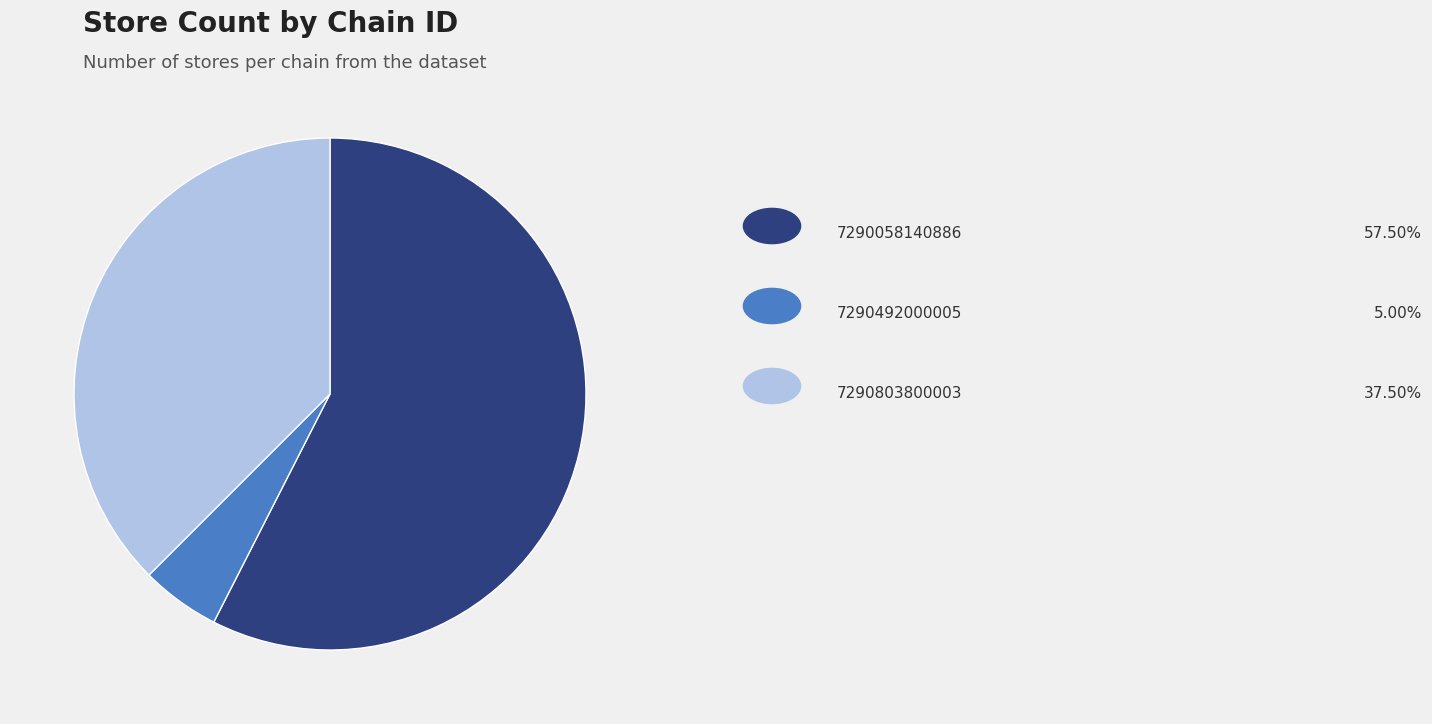

Does any single category account for the majority?

Yes